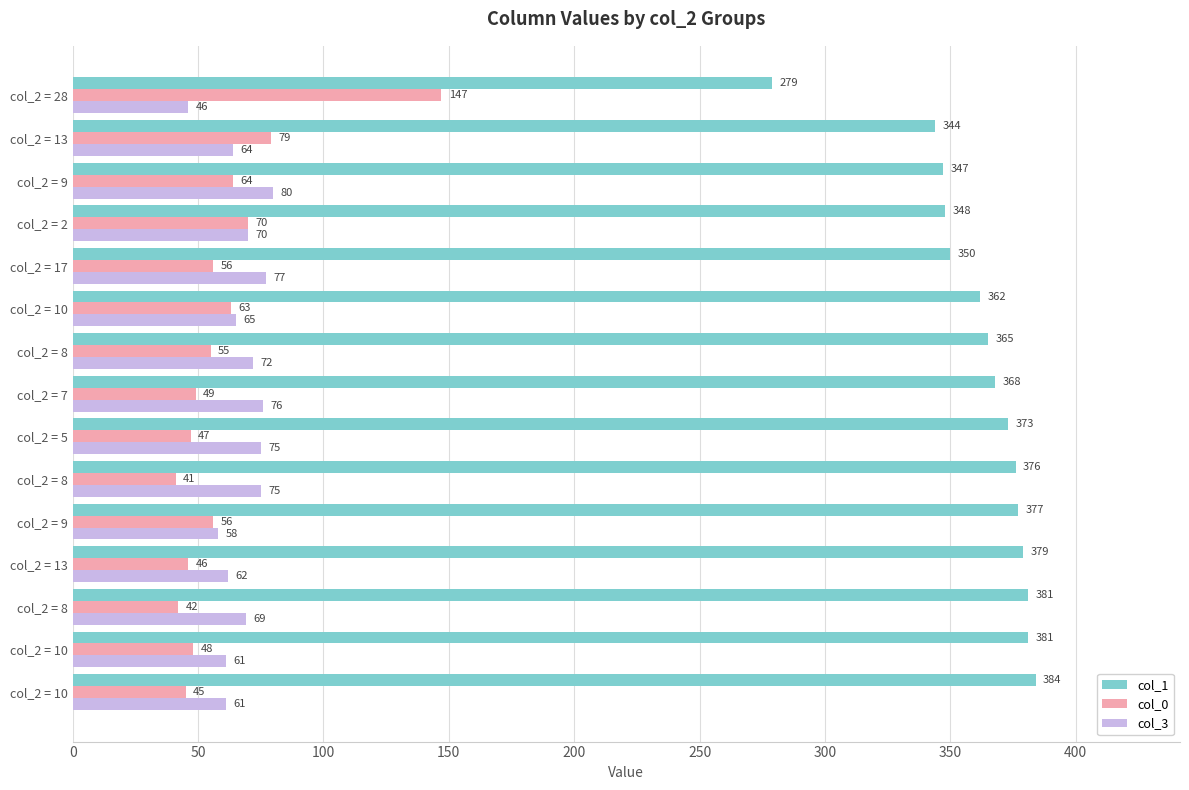

How many data points does each series have?

15